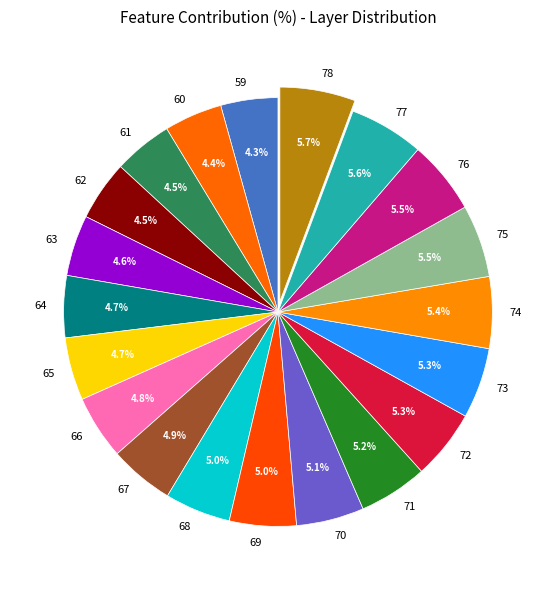

What percentage do 74 and 77 together represent?

11.0%